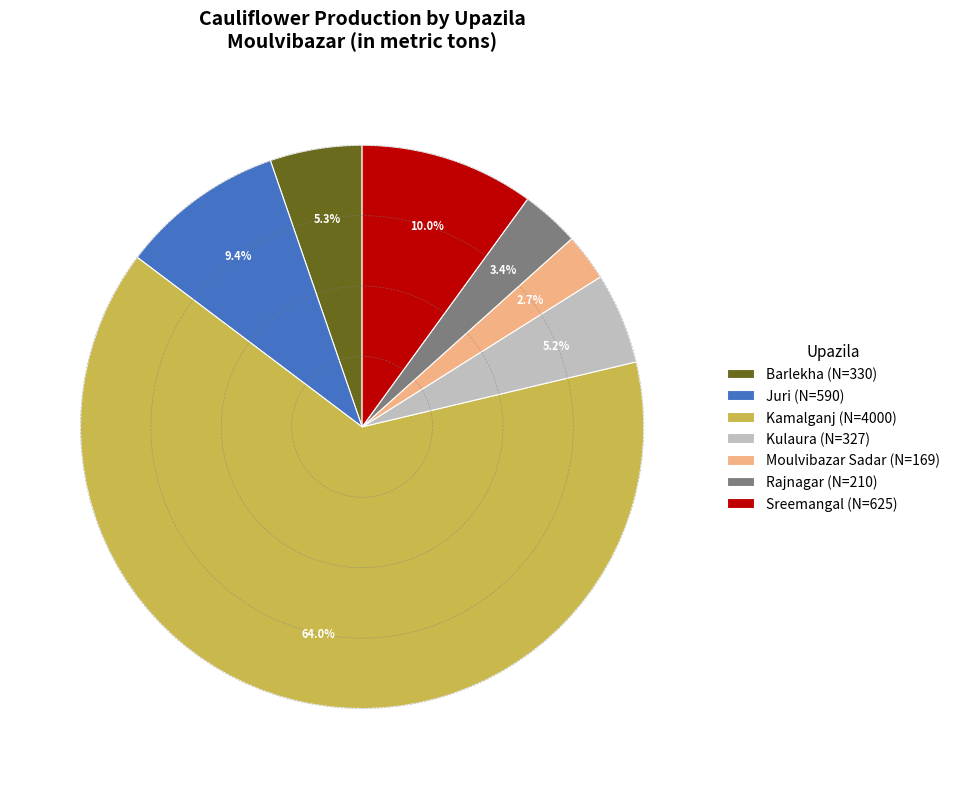

Approximately how many times larger is the value at Moulvibazar Sadar compared to Kulaura?

0.5